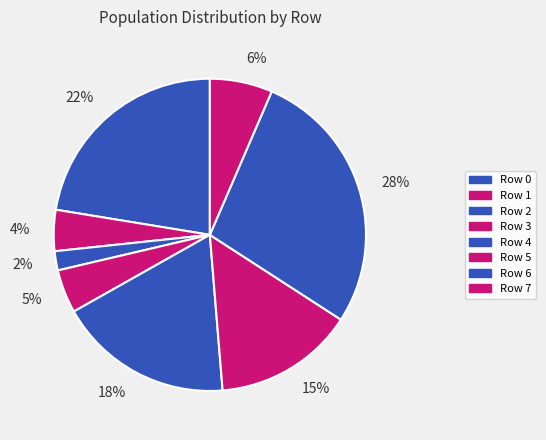

To the nearest percent, what percentage of the pie is 2%?

2%